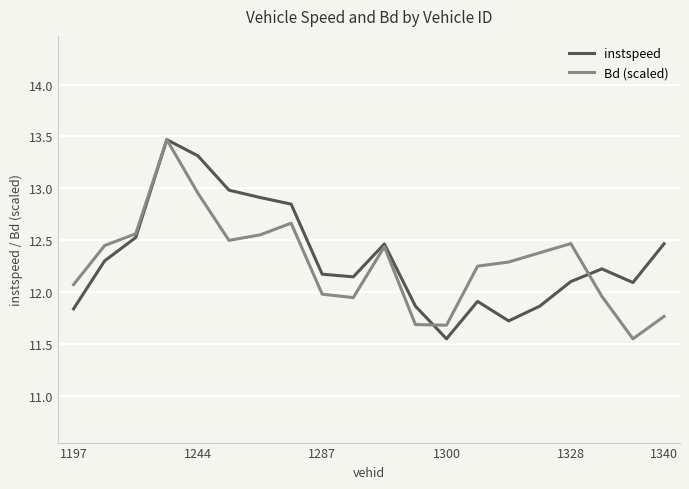

What is the highest value of the instspeed series?

13.5